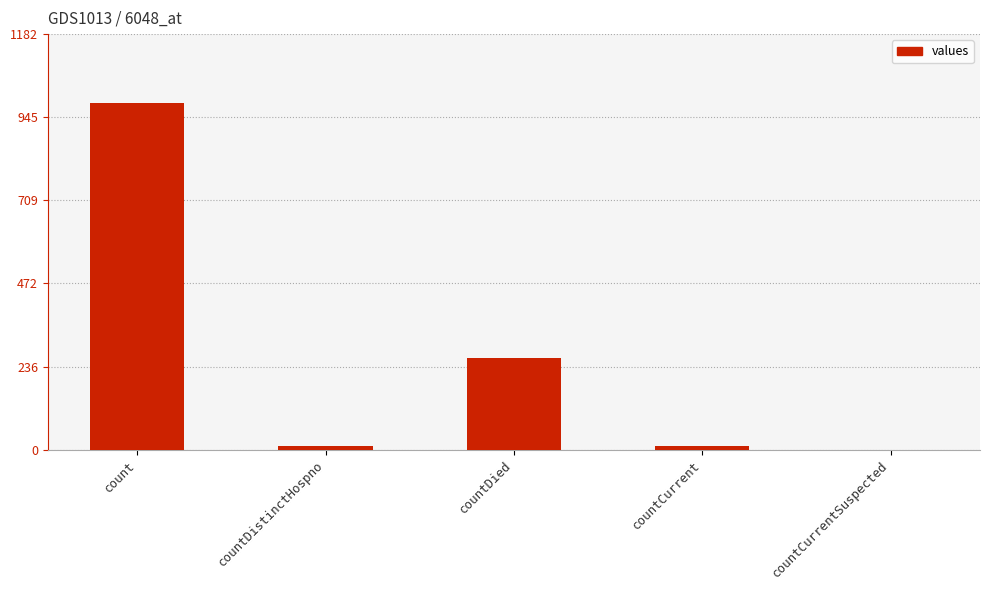

Is it true that the value at countCurrent is 11?

True